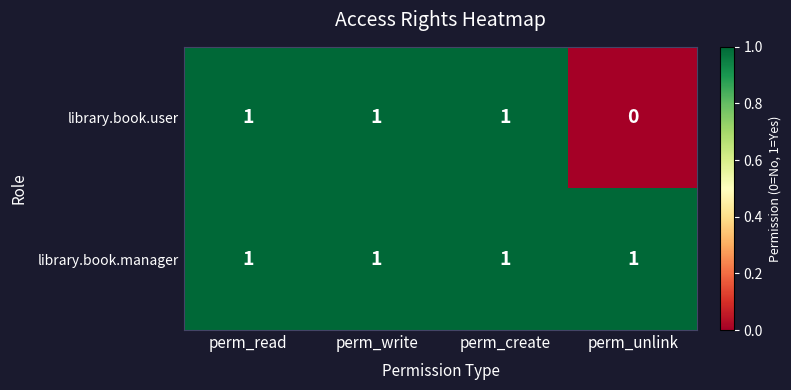

What is the sum of all library.book.user values?

3